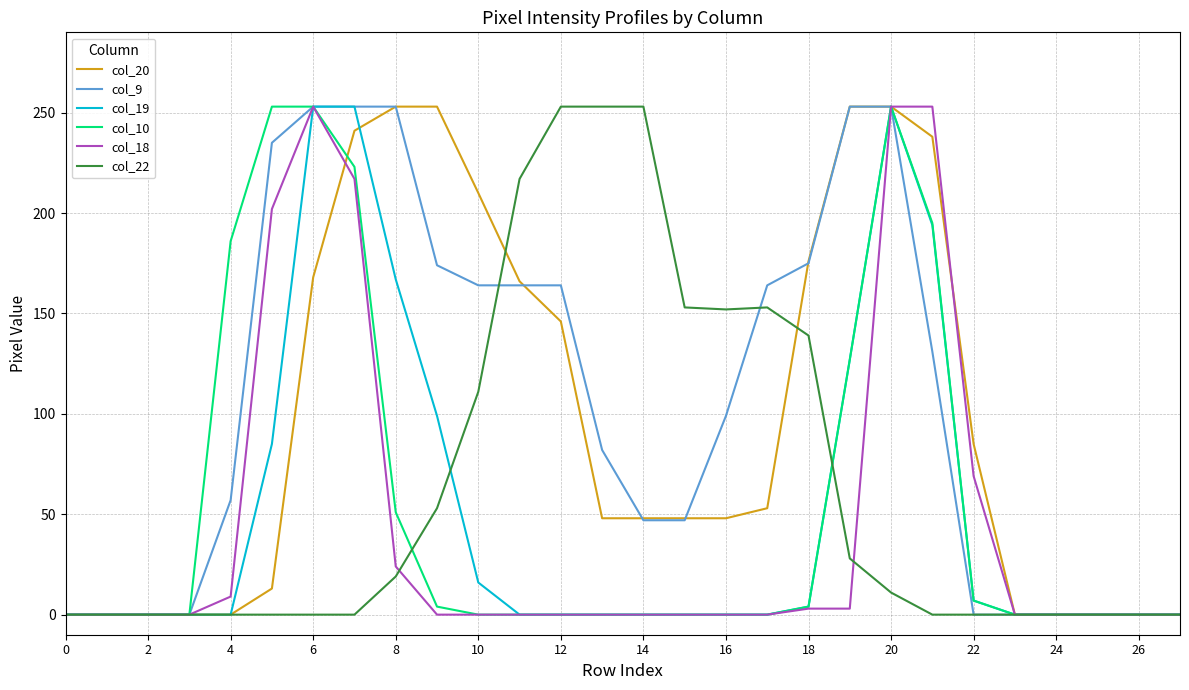

How many lines are shown in the chart?

6